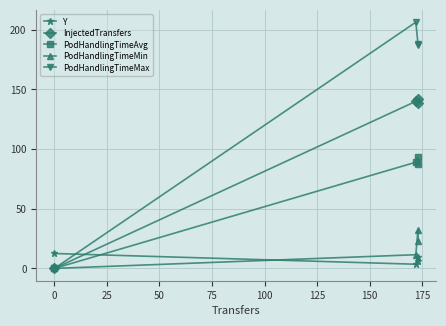

Between 0 and 50, which series saw the biggest shift?

PodHandlingTimeMax